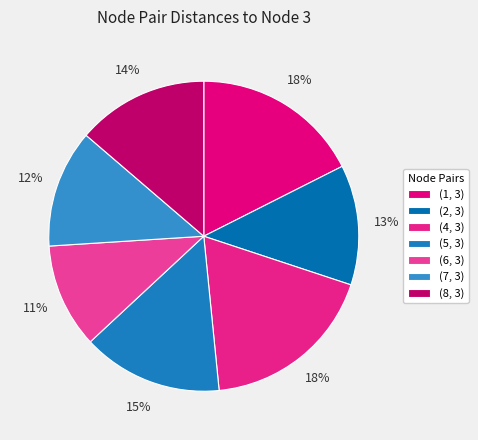

What is the largest slice in the pie chart?

(4, 3)